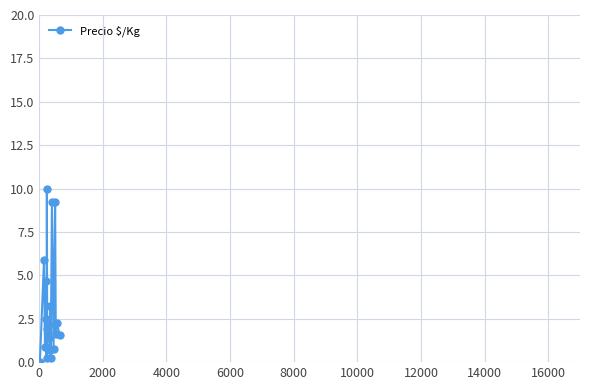

What is the value of the 16th point from the left?

9.2